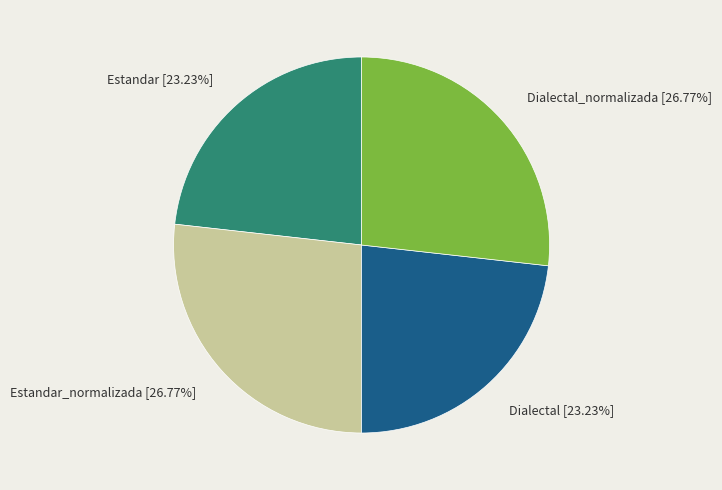

Is there a majority slice in this chart?

No